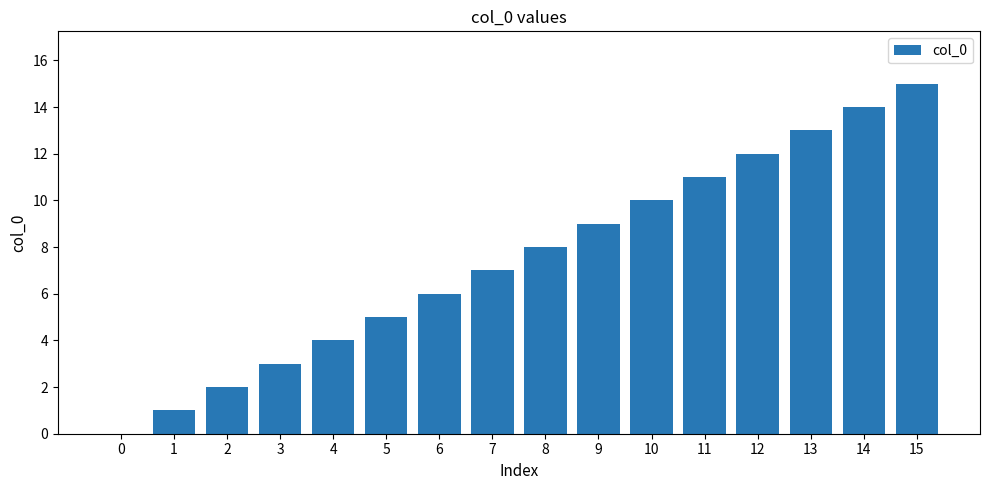

What is the change in value from 0 to 2?

+2